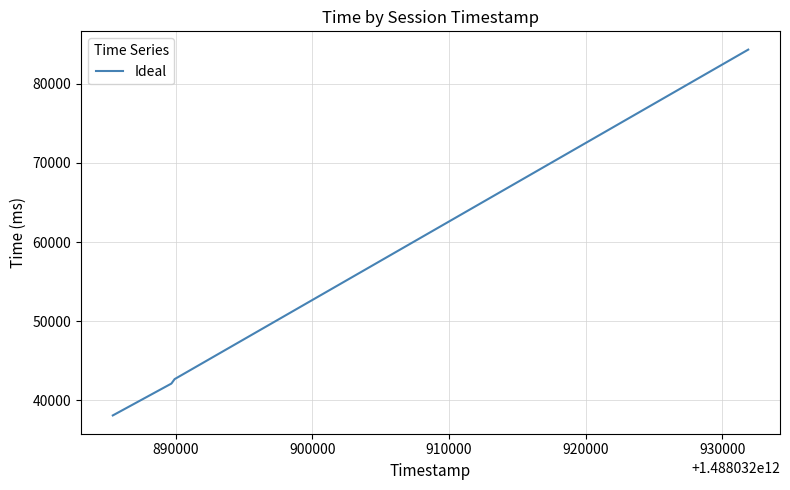

Reading left to right, extract all data points from this chart.

38111	42135	42699	84309